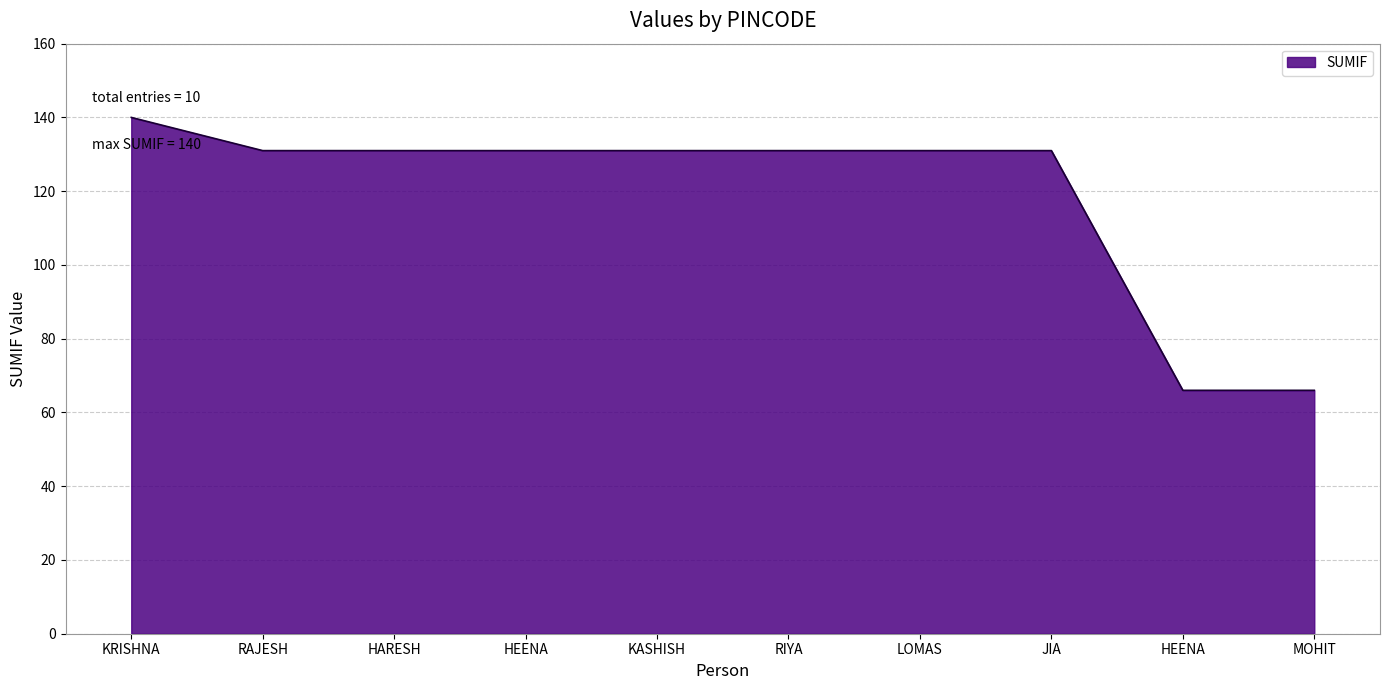

What is the minimum value shown in the chart?

66